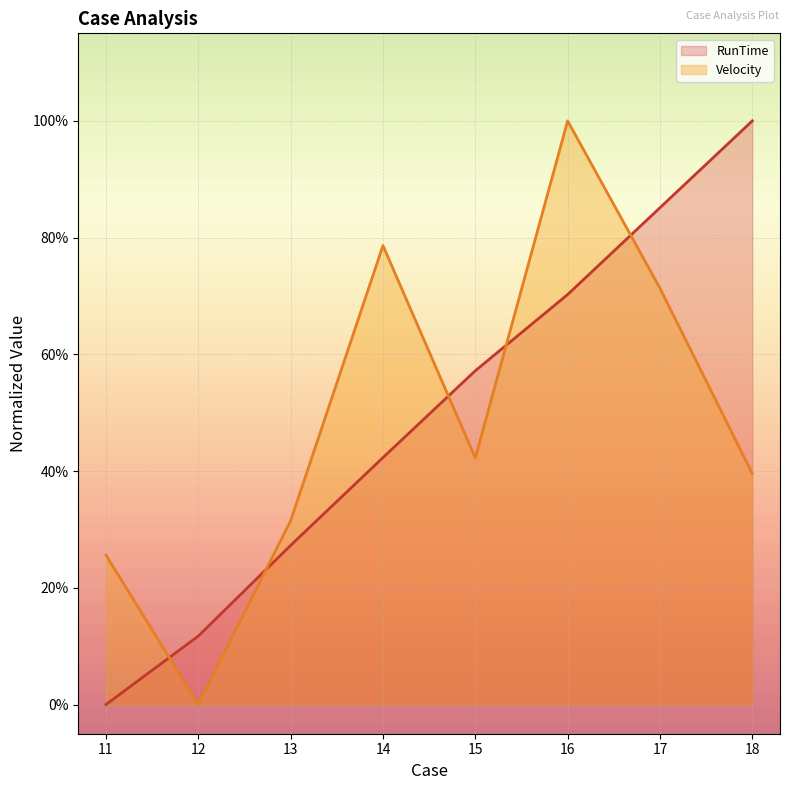

The RunTime series shows 0.0 at 11. True or false?

True